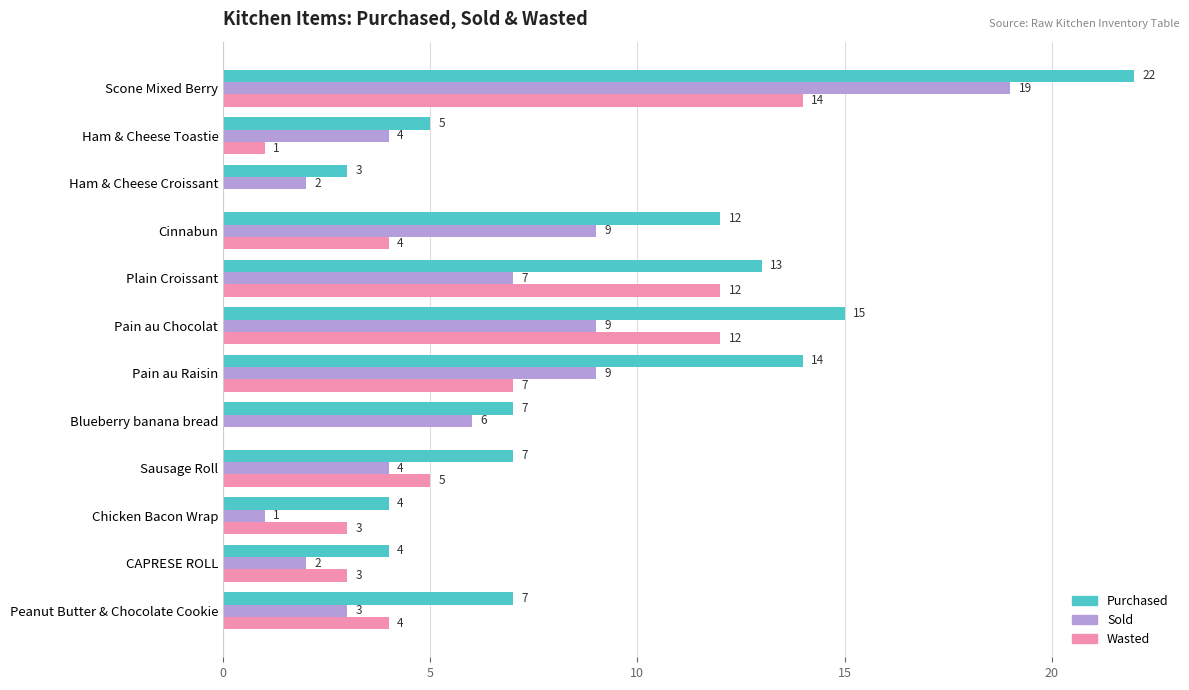

What is the sum of all Purchased values?

113